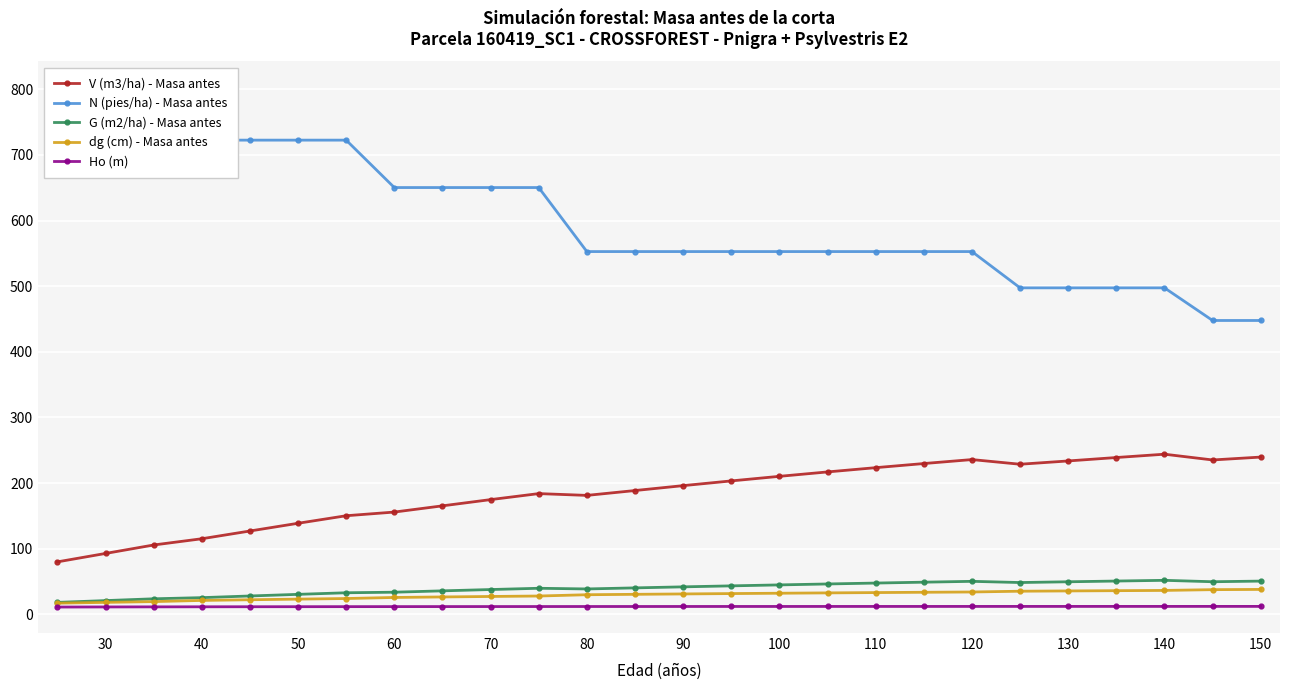

True or false: V (m3/ha) - Masa antes and dg (cm) - Masa antes intersect in this chart.

False